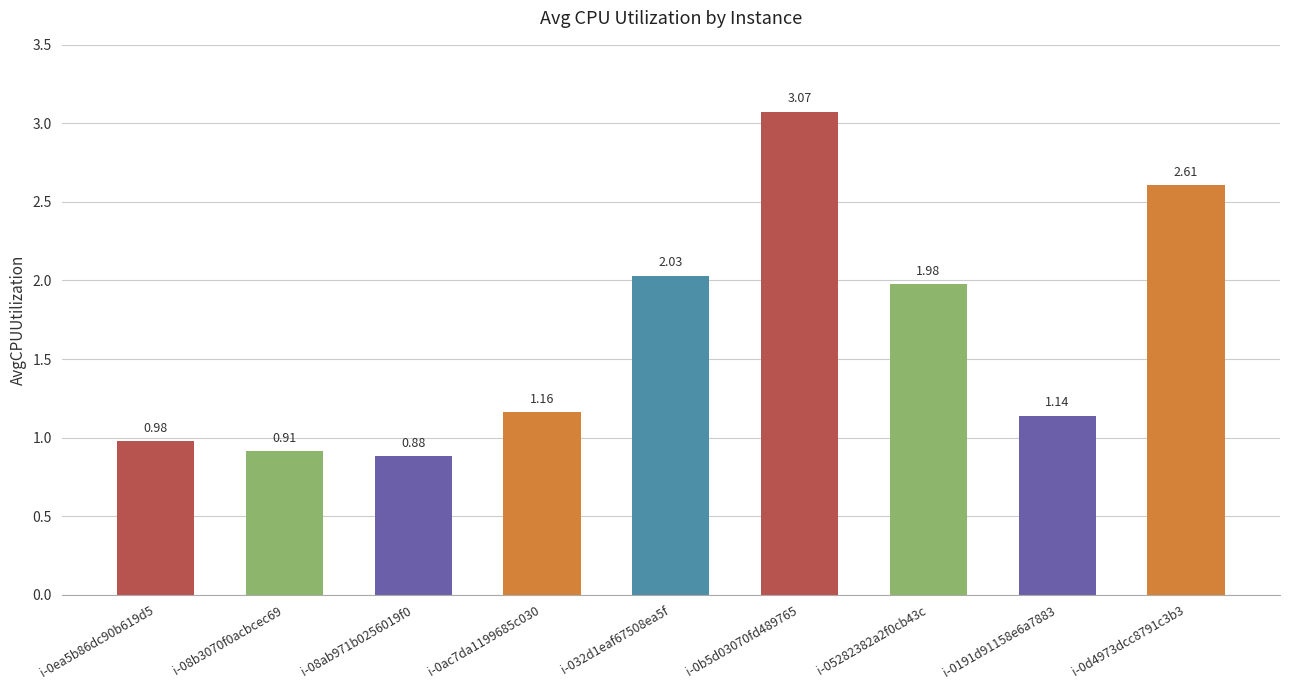

How many data points does each series have?

9